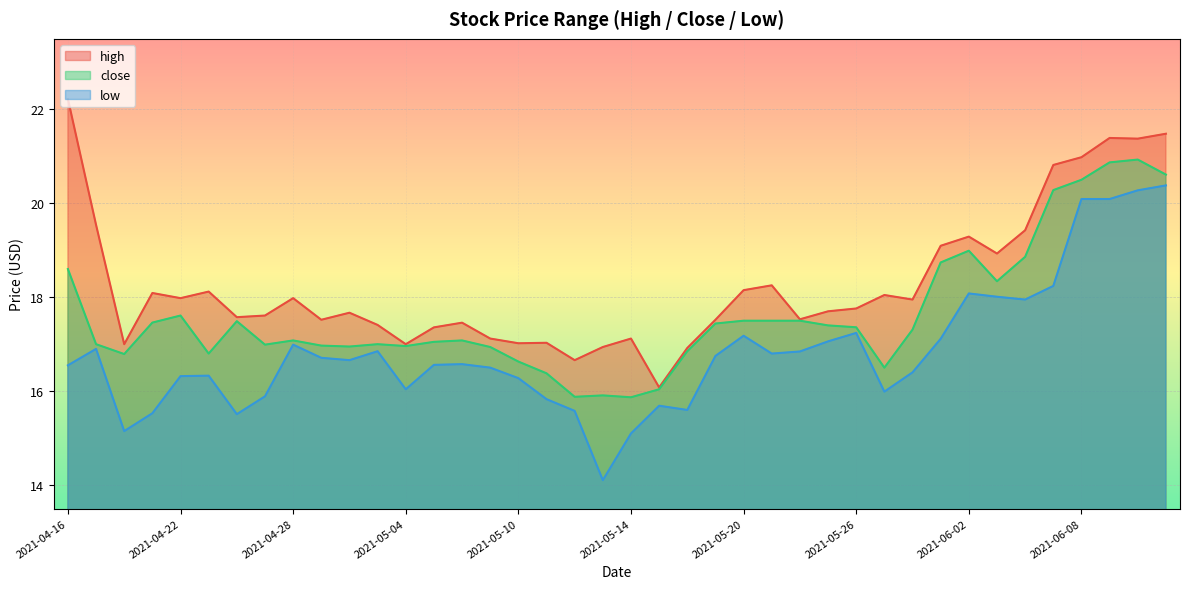

Which series has the widest spread of values?

low